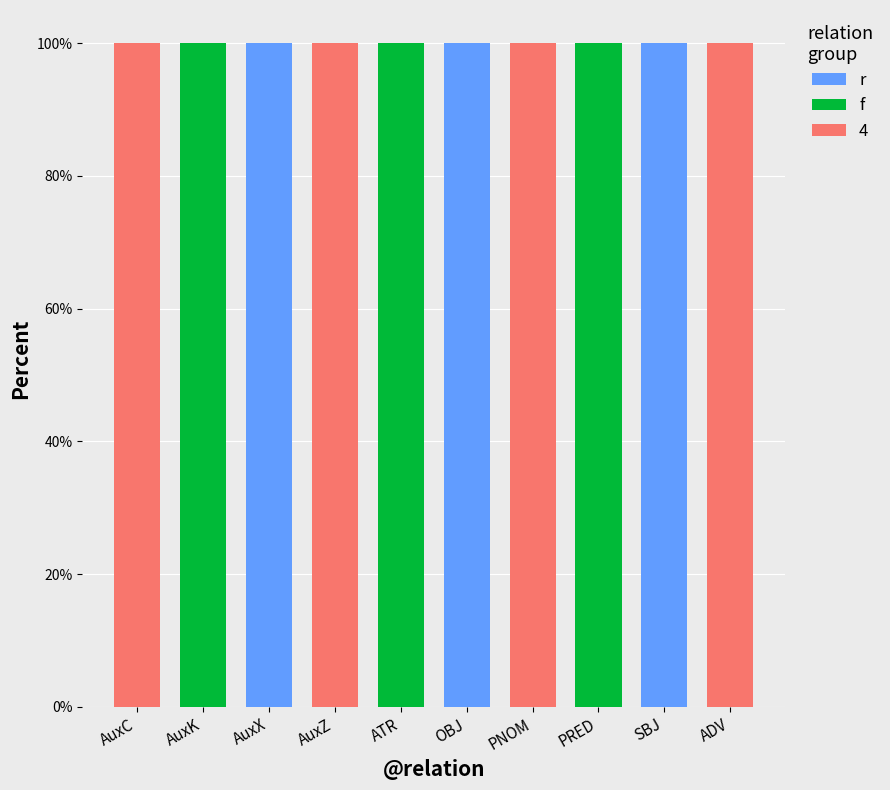

Which series has the largest total across all categories?

4